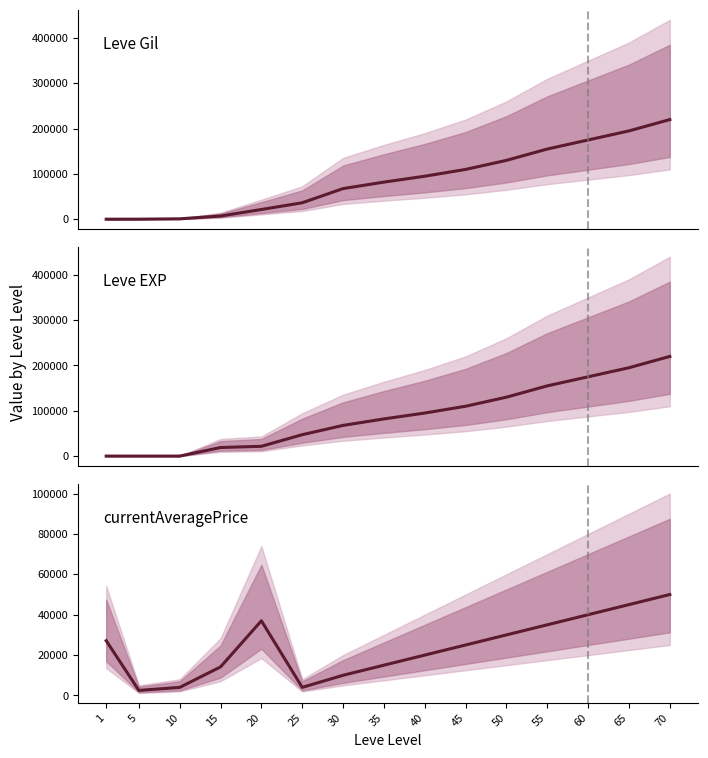

List the series in order of their peak value, highest first.

Leve Gil, Leve EXP, currentAveragePrice